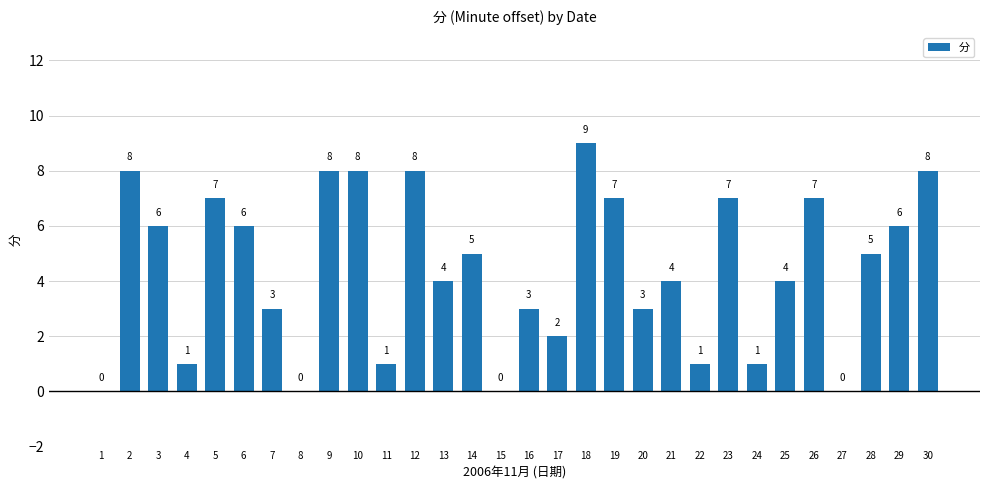

What is the sum of the values at 30 and 2?

16